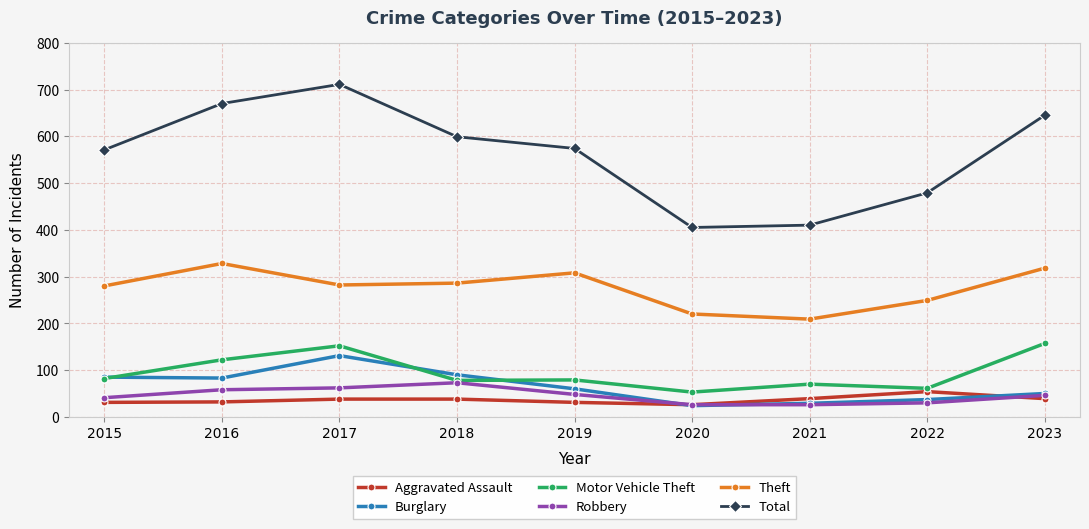

What value does the Burglary series have at 2022?

37